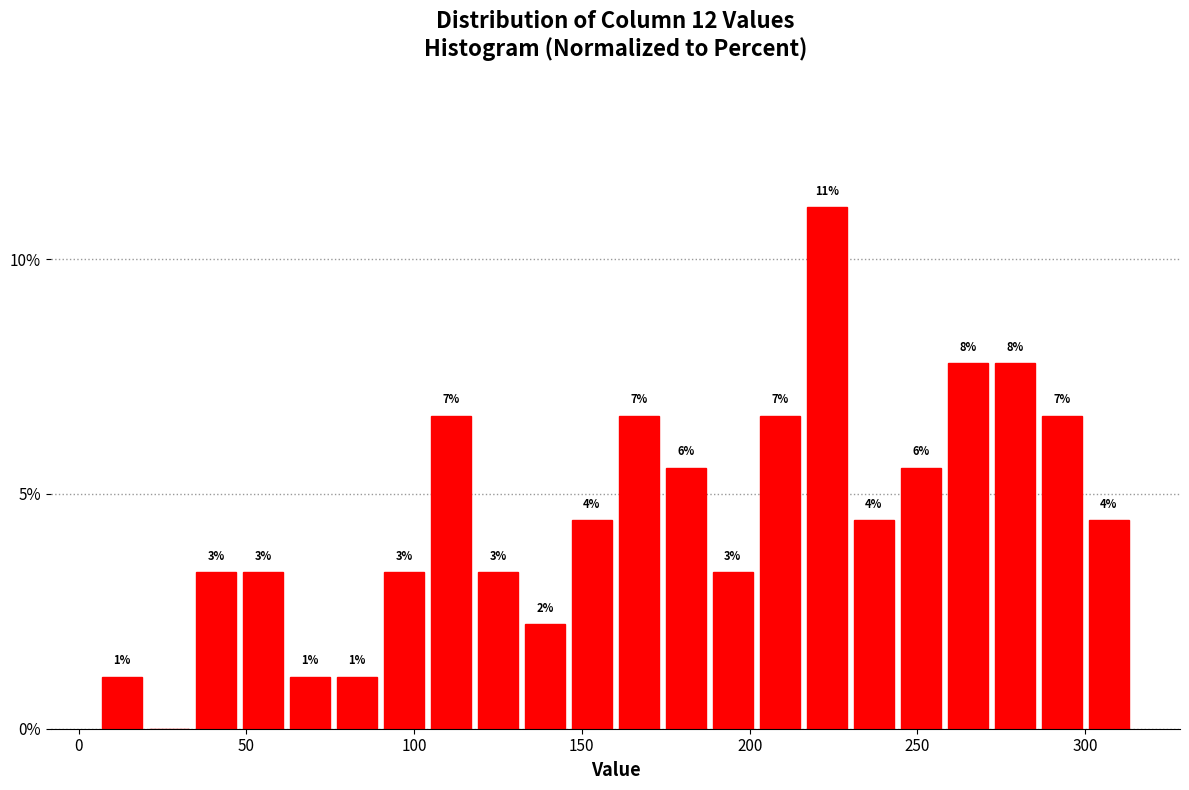

Around what value on the x-axis is the tallest bar? Give the approximate position of its centre, as read against the axis.

225